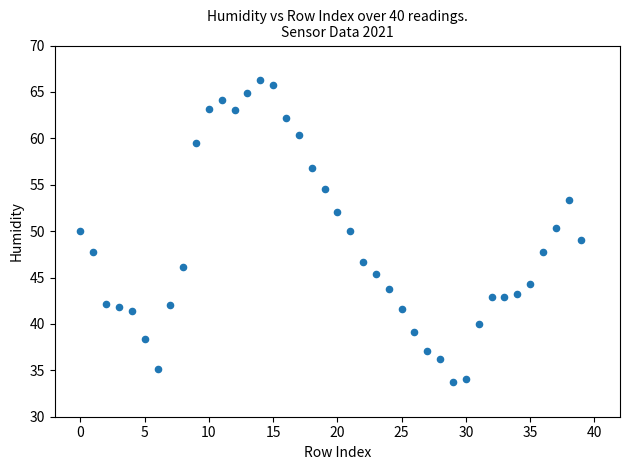

What is the range of Y values (max minus min)?

32.6